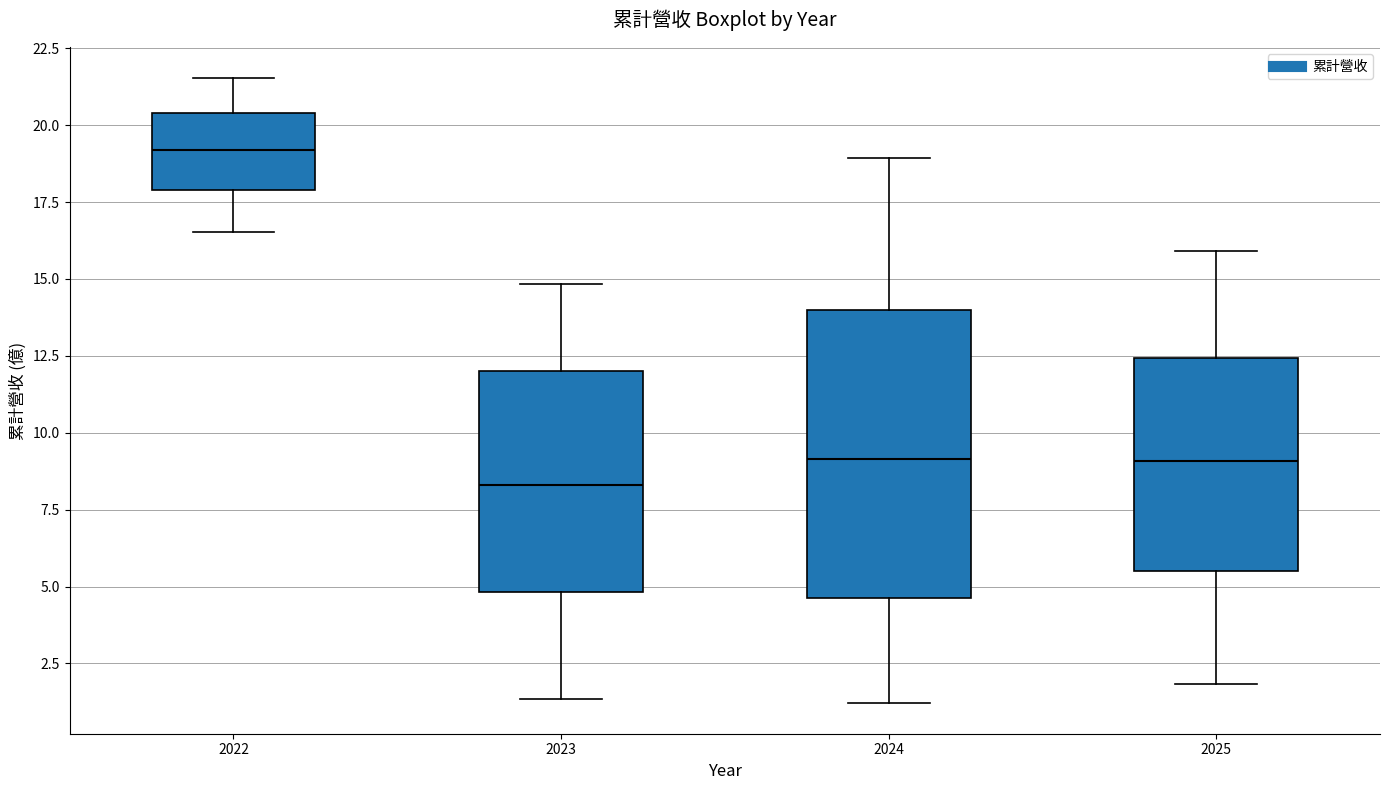

Reading left to right, read every box against the y-axis: the position of its median line, the range the box covers, and the ends of its whiskers. The values are not printed on the chart, so give them approximately, as read against the axis.

2022: median 19.0, box 18.0 to 20.5, whiskers 16.5 to 21.5
2023: median 8.5, box 5.0 to 12.0, whiskers 1.5 to 15.0
2024: median 9.0, box 4.5 to 14.0, whiskers 1.0 to 19.0
2025: median 9.0, box 5.5 to 12.5, whiskers 2.0 to 16.0